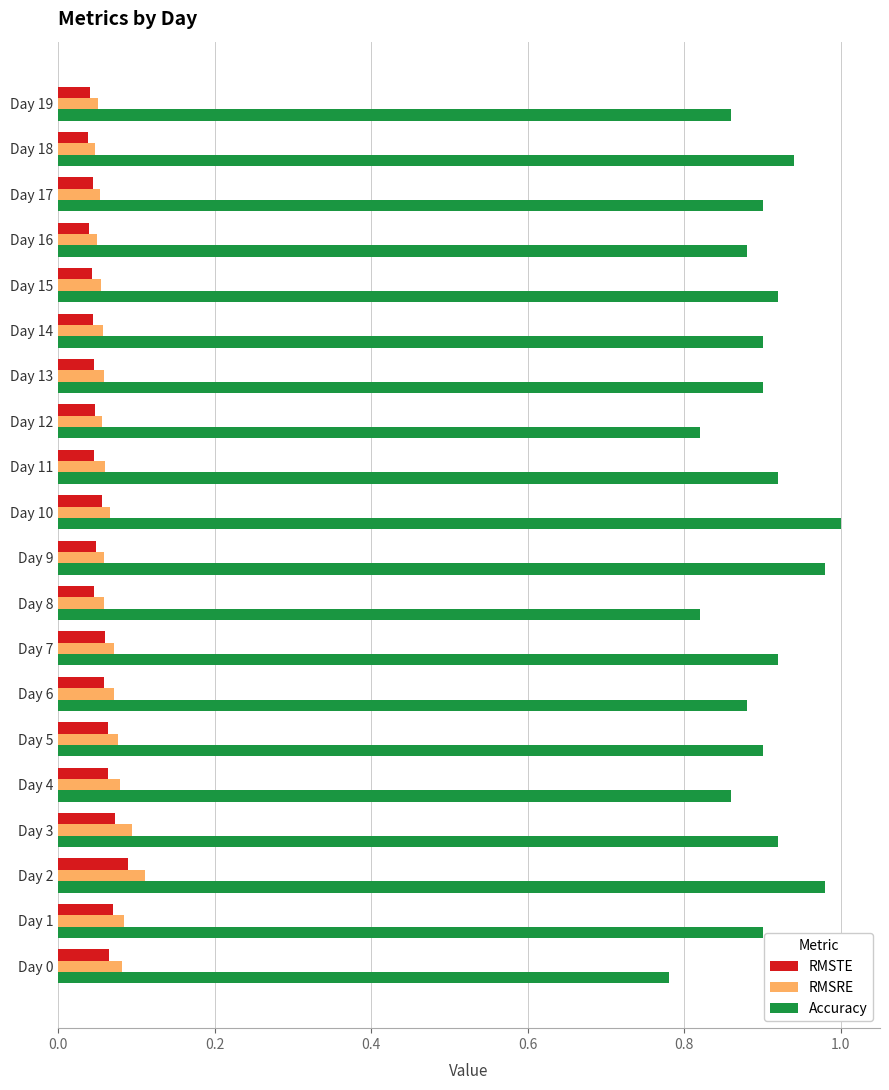

The value of RMSRE at Day 8 is 0.1. True or false?

True